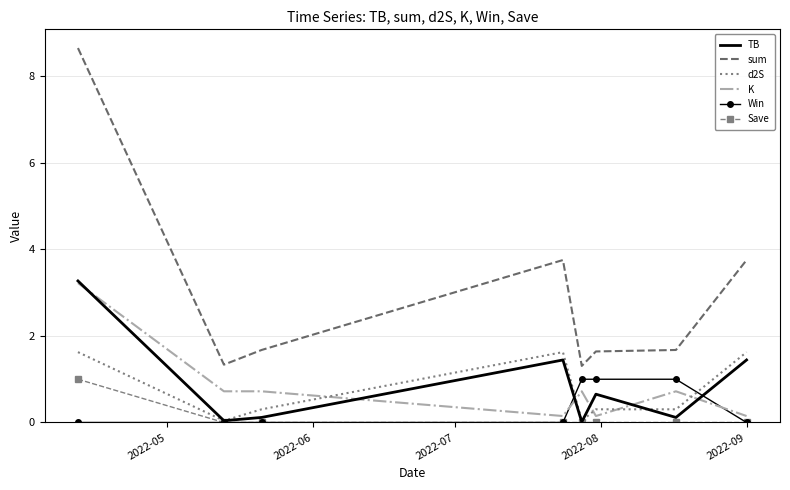

What is the greatest value displayed?

8.7